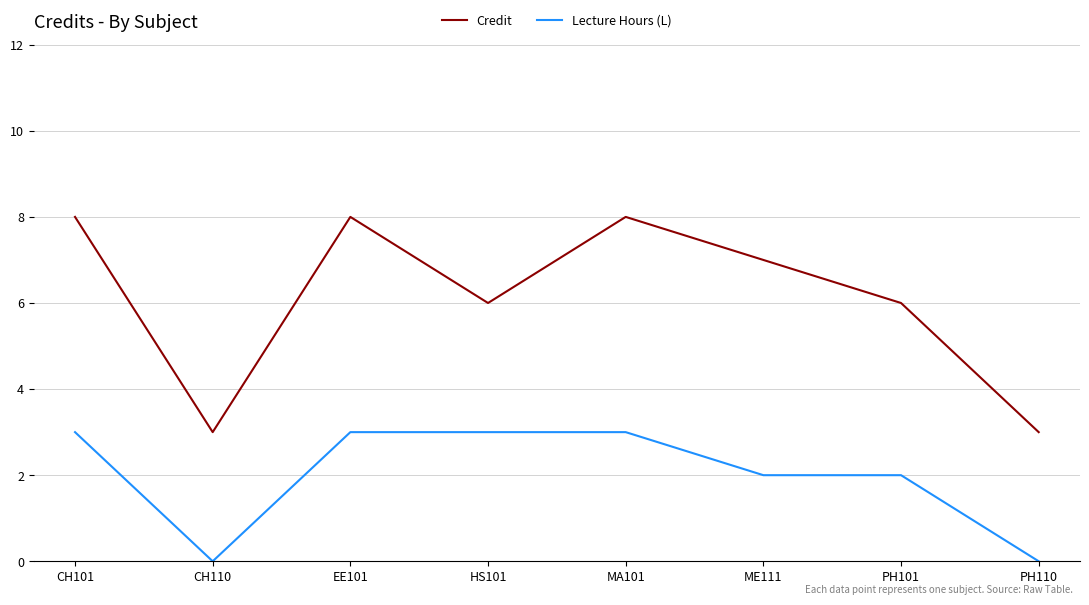

What is the difference between the maximum and minimum values in the Credit series?

5